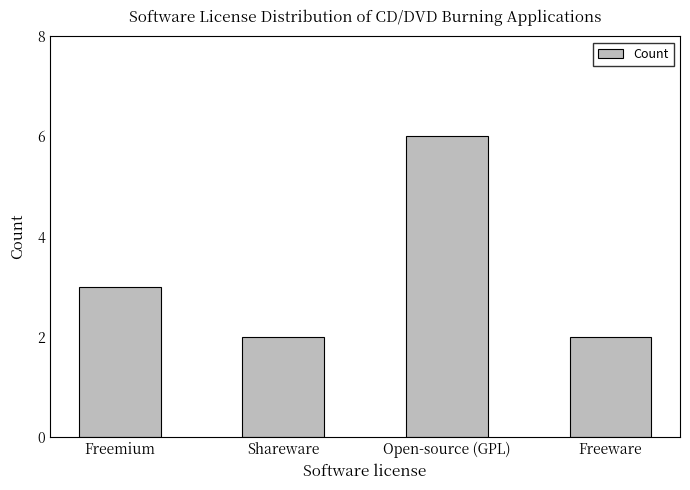

What is the smallest value displayed?

2